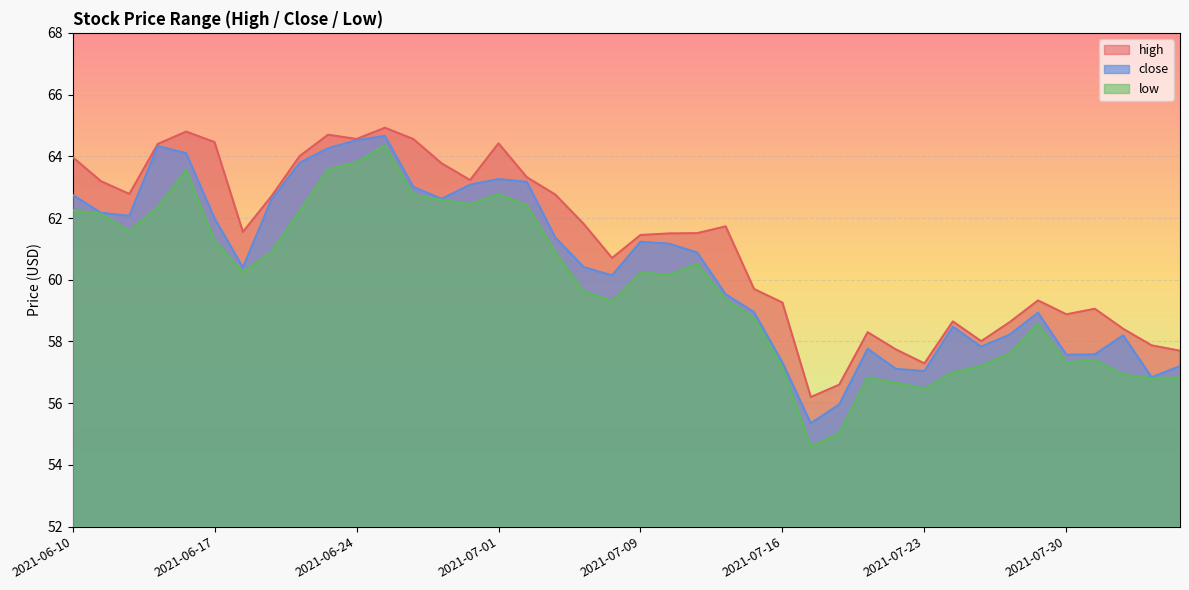

What is the average value of the close series?

60.4